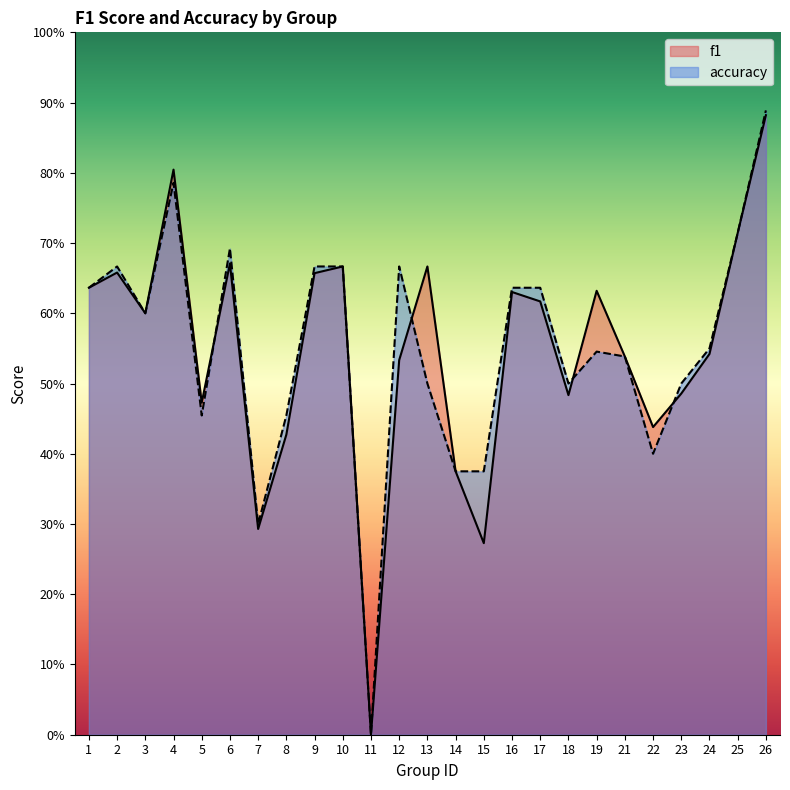

The value of accuracy at 9 is 0.3. True or false?

False